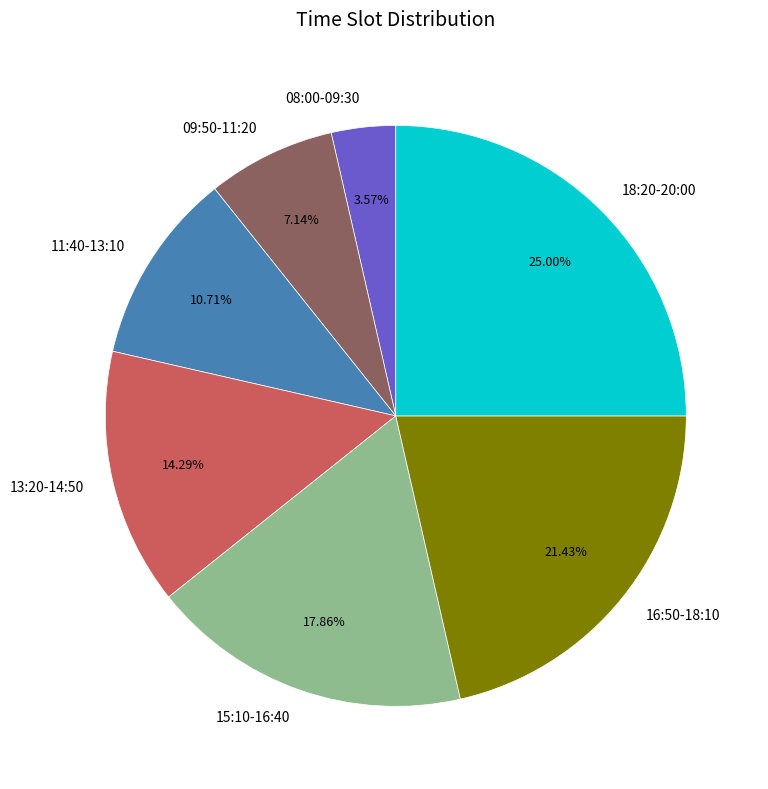

Which has a higher value, 13:20-14:50 or 18:20-20:00?

18:20-20:00